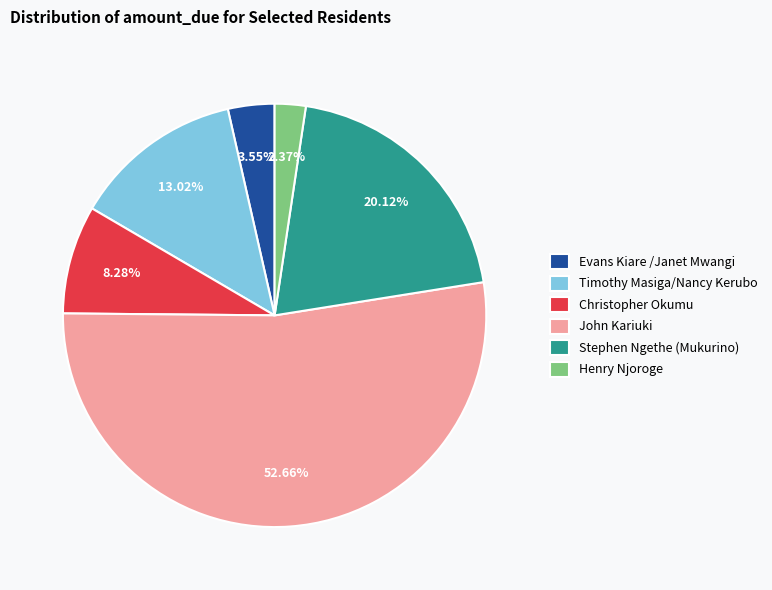

Is the sum of Christopher Okumu and Henry Njoroge greater than half?

No